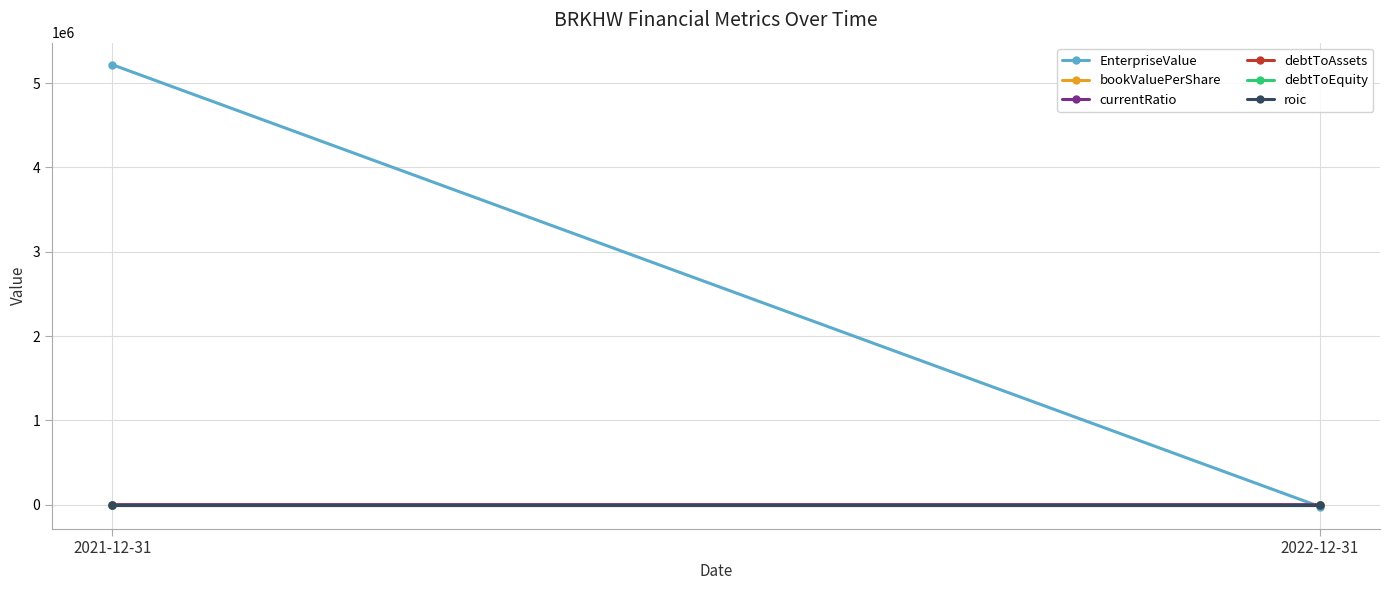

Reading left to right, extract all data points from this chart.

EnterpriseValue: 2021-12-31=5217698.0	2022-12-31=-22232.0
bookValuePerShare: 2021-12-31=9.8	2022-12-31=0.0
currentRatio: 2021-12-31=2.7	2022-12-31=0.2
debtToAssets: 2021-12-31=0.0	2022-12-31=0.0
debtToEquity: 2021-12-31=0.0	2022-12-31=0.0
roic: 2021-12-31=-0.0	2022-12-31=-0.0